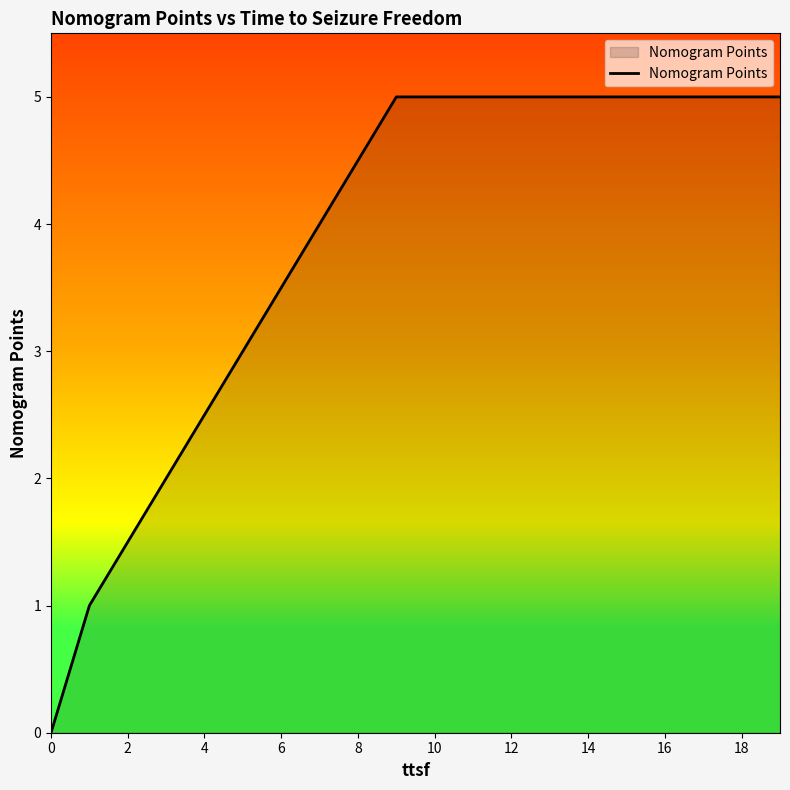

What is the greatest value displayed?

5.0